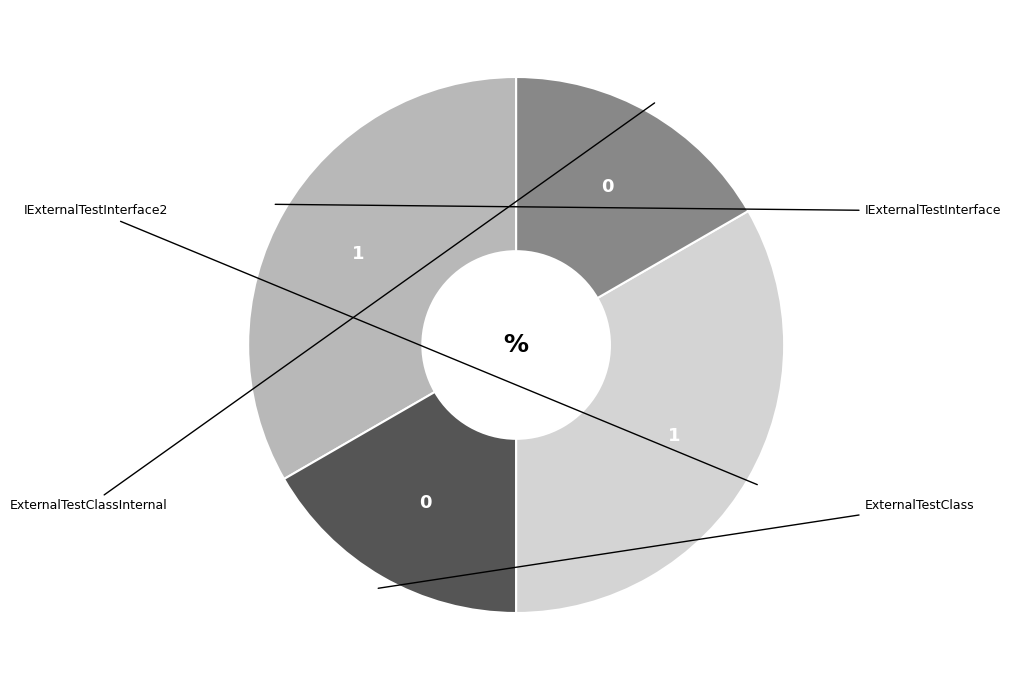

To the nearest percent, what is the average slice percentage?

25%